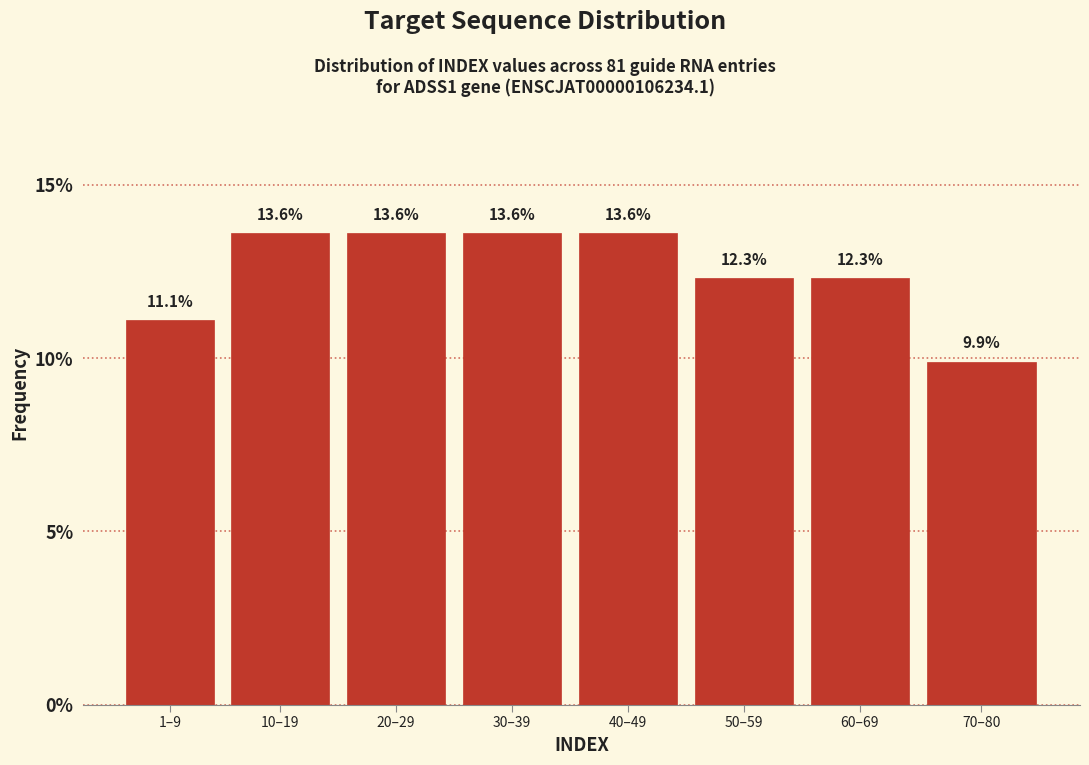

Reading left to right, transcribe all the data shown in this chart.

1–9=11.1	10–19=13.6	20–29=13.6	30–39=13.6	40–49=13.6	50–59=12.3	60–69=12.3	70–80=9.9